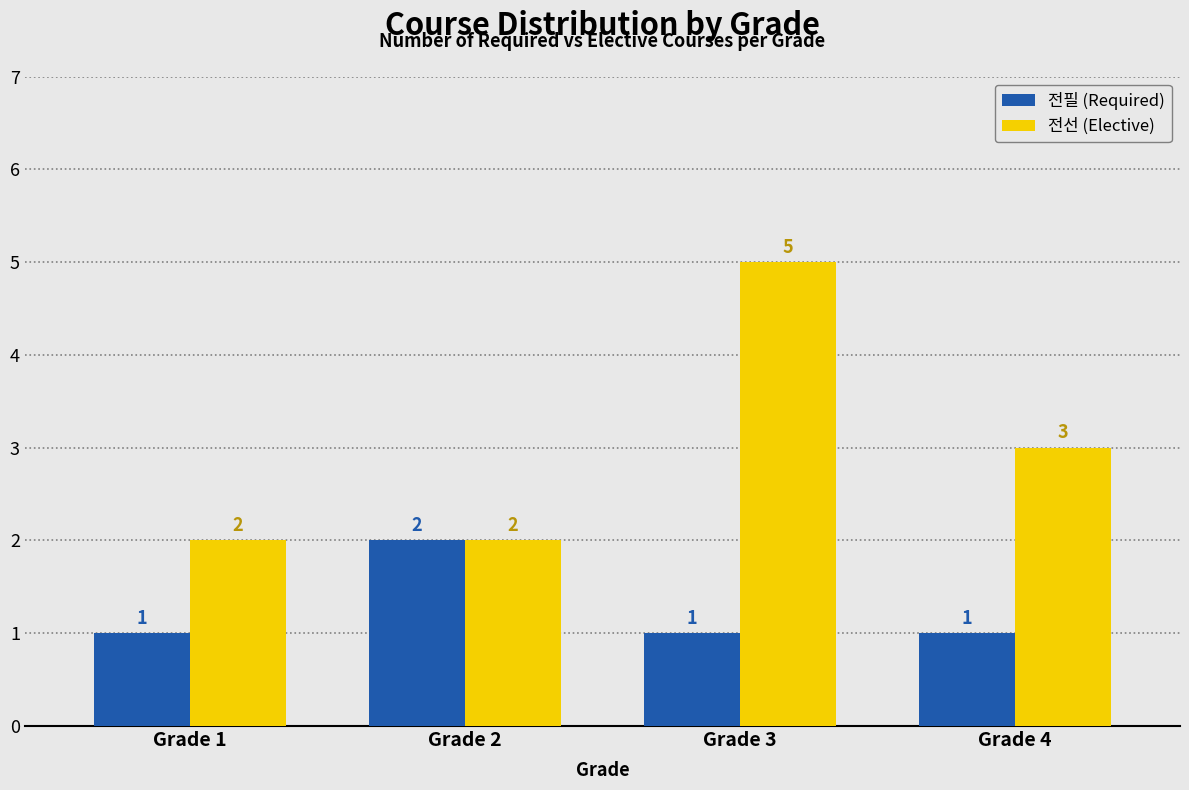

What is the value of the 전필 (Required) bar at the 3rd from the left?

1